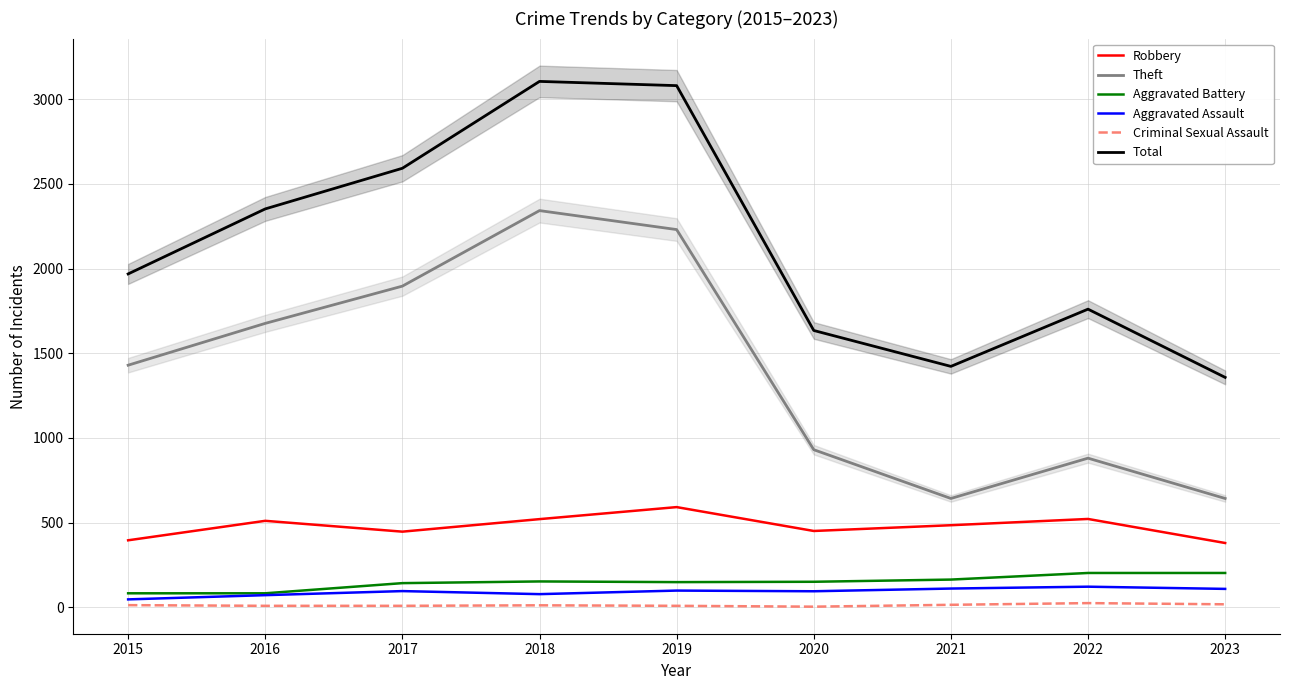

What is the smallest value displayed?

3